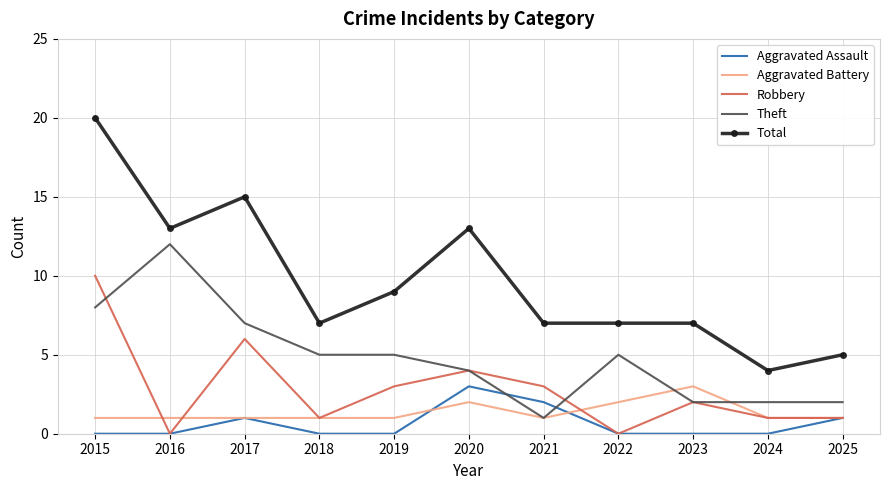

What is the difference between the highest and lowest values at 2022?

7